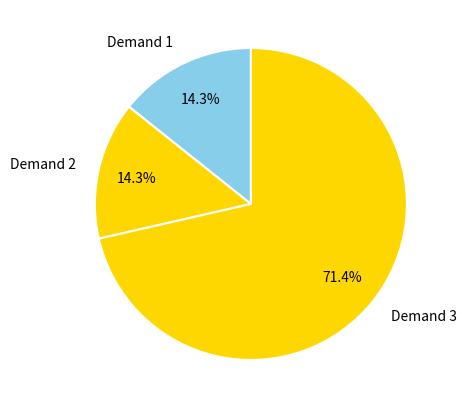

What portion of the pie excludes Demand 3?

28.6%